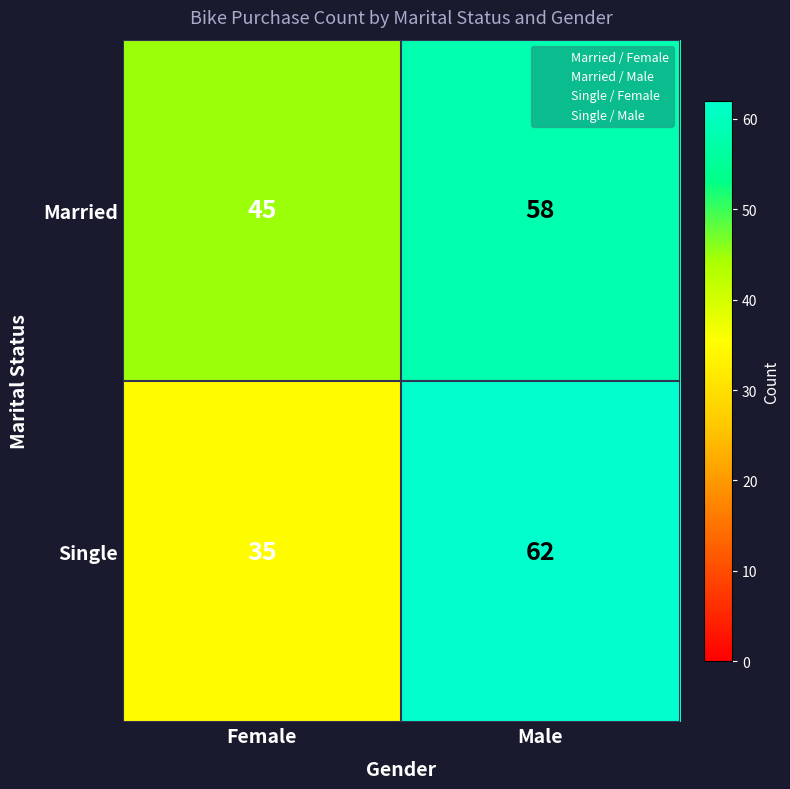

Rank the series by their maximum value, from highest to lowest.

Single, Married